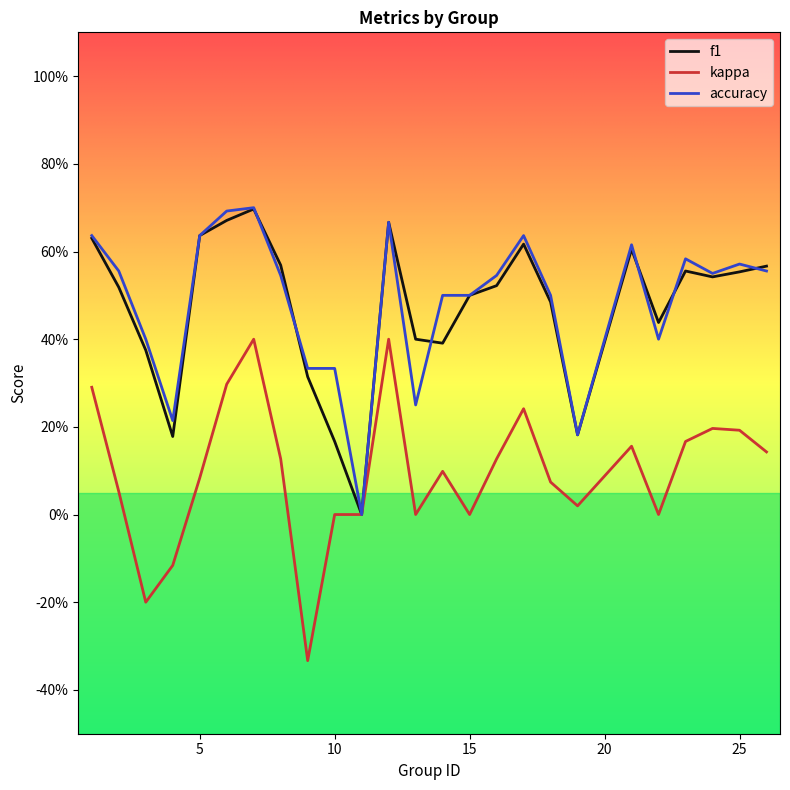

Is this an area chart (filled region under the line)?

No